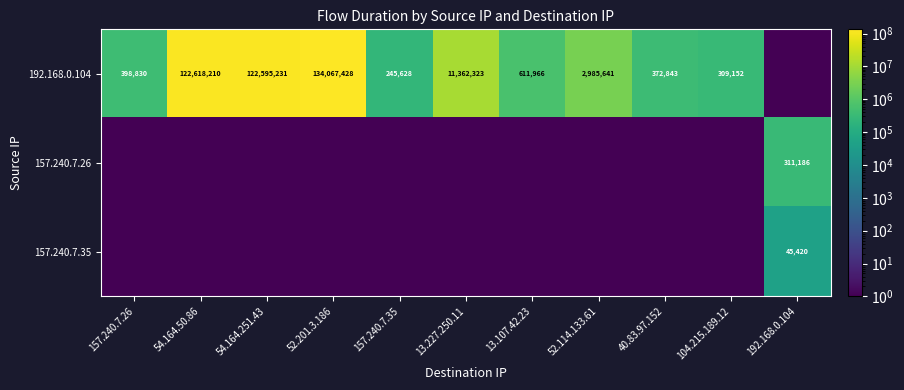

True or false: 192.168.0.104 has a value of 848494.1 at 13.107.42.23.

False